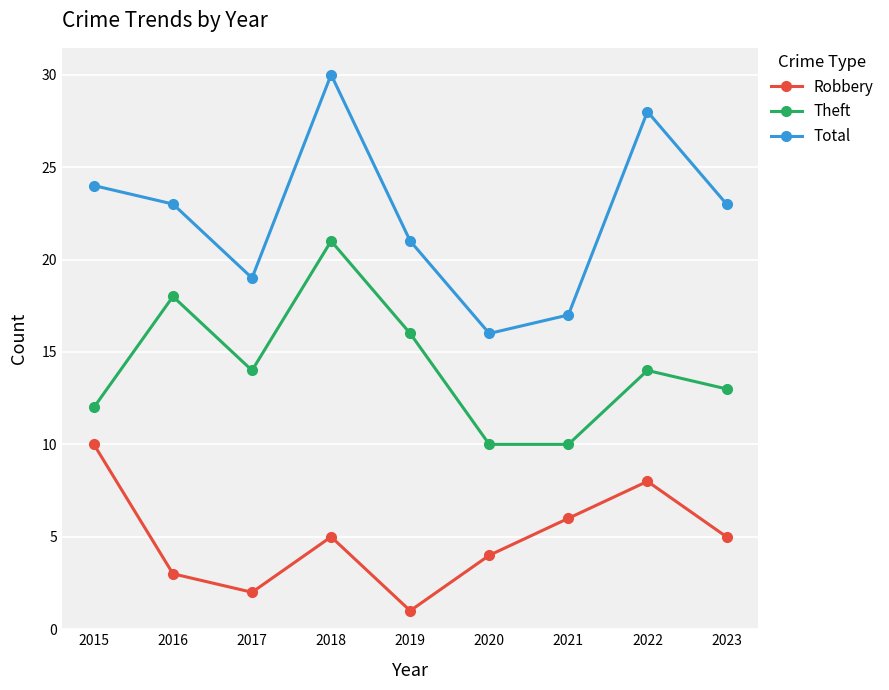

Reading left to right, transcribe all the data shown in this chart.

Robbery: 2015=10	2016=3	2017=2	2018=5	2019=1	2020=4	2021=6	2022=8	2023=5
Theft: 2015=12	2016=18	2017=14	2018=21	2019=16	2020=10	2021=10	2022=14	2023=13
Total: 2015=24	2016=23	2017=19	2018=30	2019=21	2020=16	2021=17	2022=28	2023=23